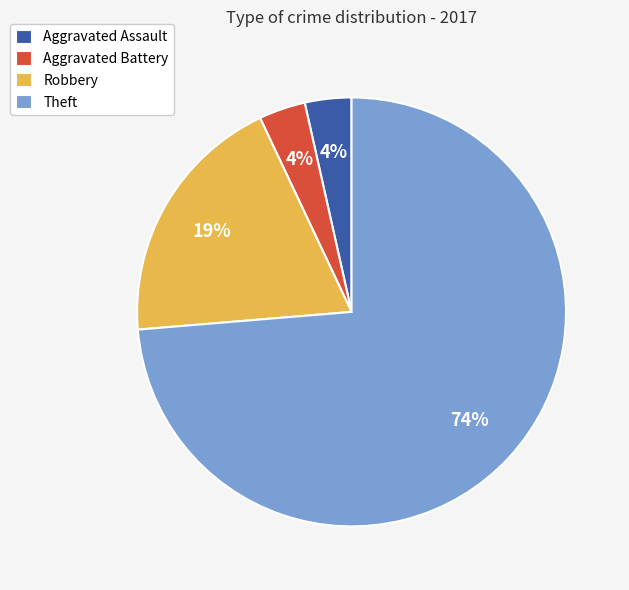

Which slice is the largest?

Theft